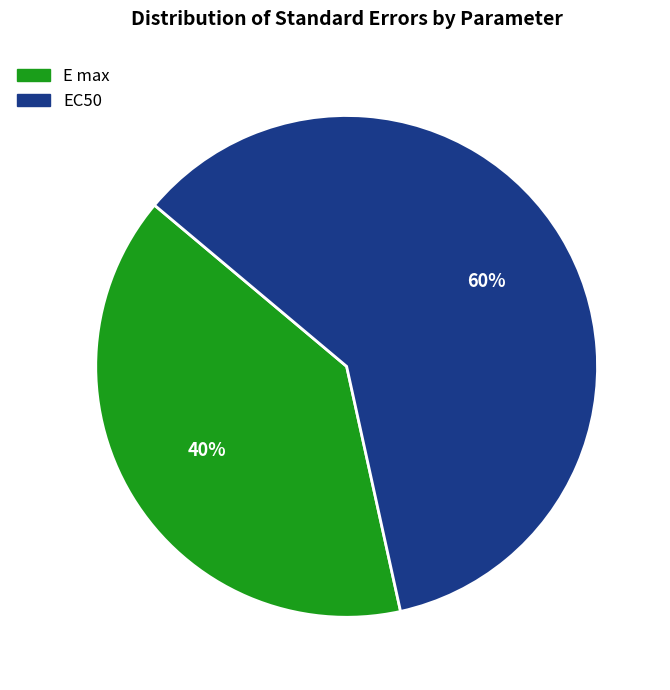

Which slice is the largest?

EC50